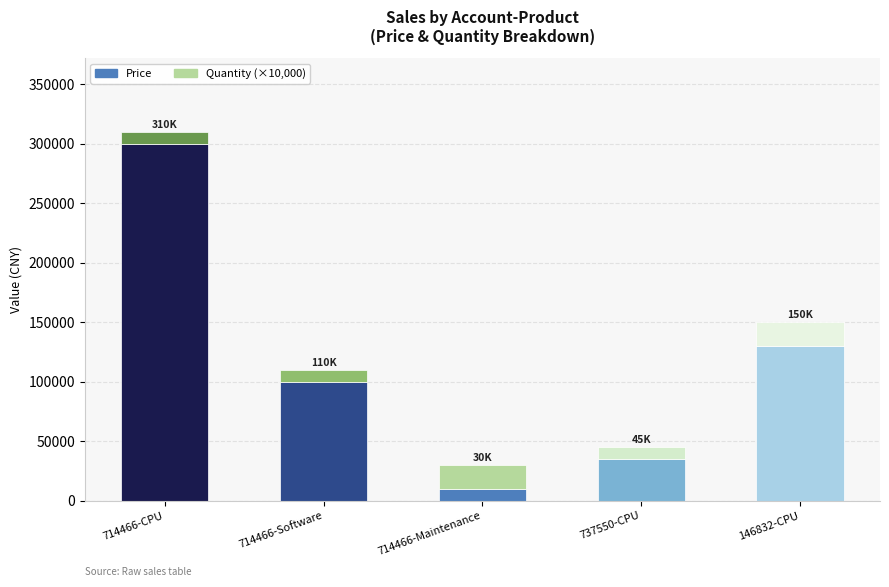

Which category has the highest value in the Price series?

714466-CPU